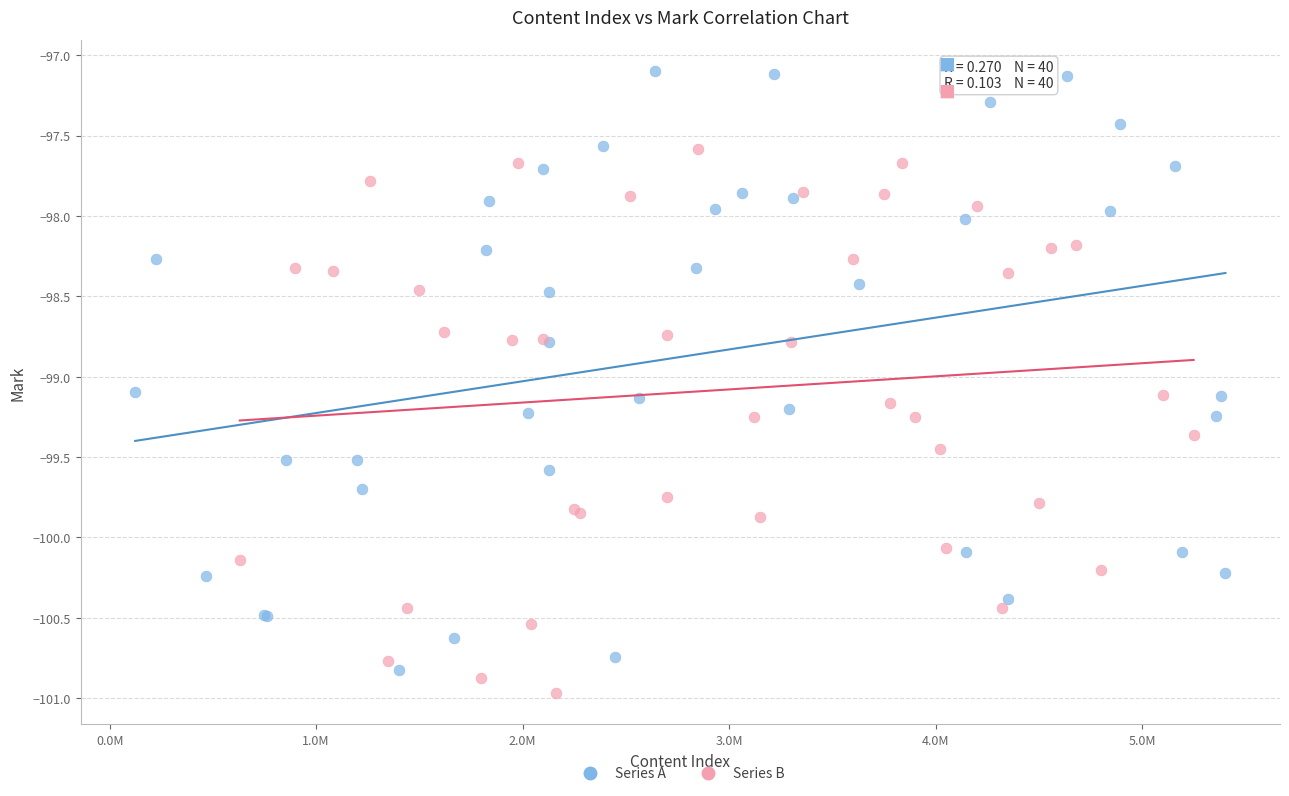

Which series has the widest spread of Y values?

Series A